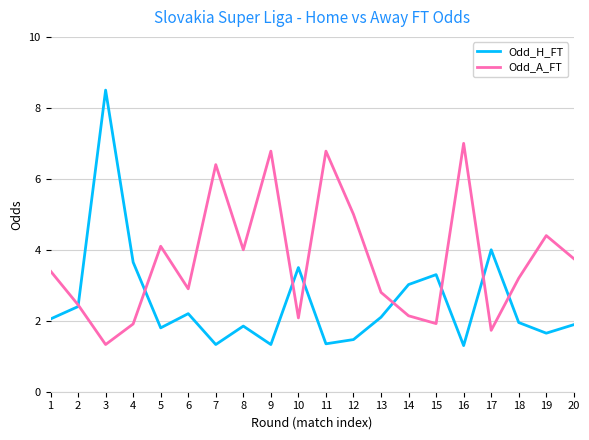

At which label does Odd_A_FT first exceed 3?

1